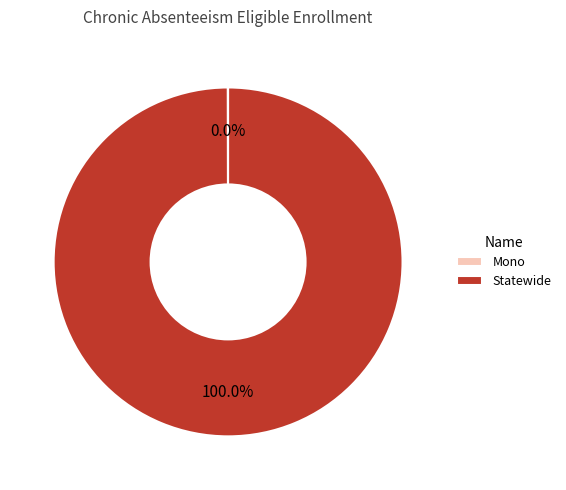

What is the largest slice in the pie chart?

Statewide